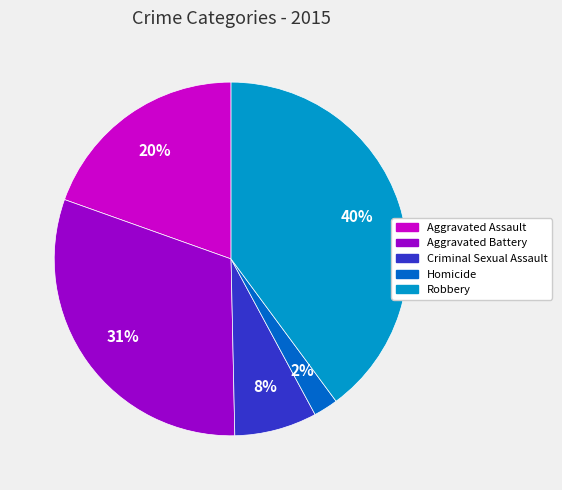

Which category has the smallest portion of the pie?

Homicide